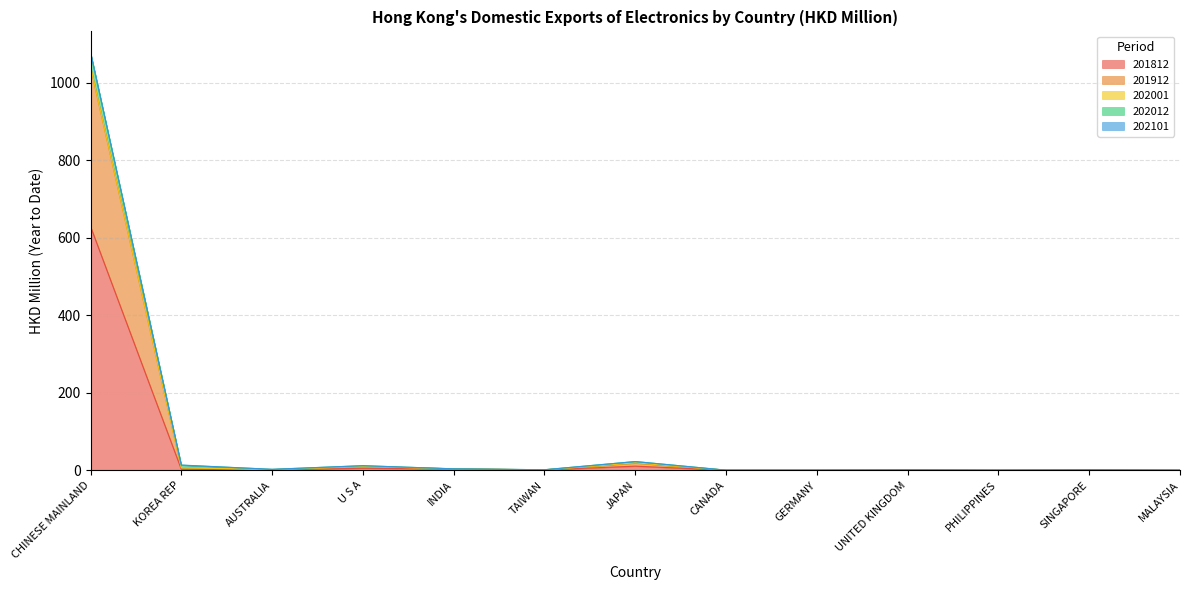

True or false: 202012 and 201912 cross at least once.

False